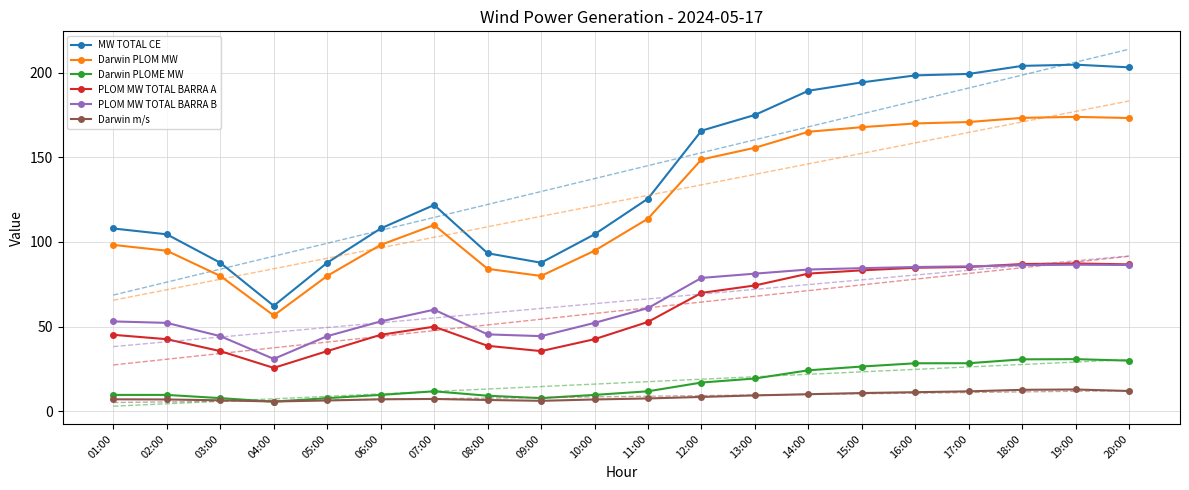

What are all the series names shown in the legend?

MW TOTAL CE, Darwin PLOM MW, Darwin PLOME MW, PLOM MW TOTAL BARRA A, PLOM MW TOTAL BARRA B, Darwin m/s